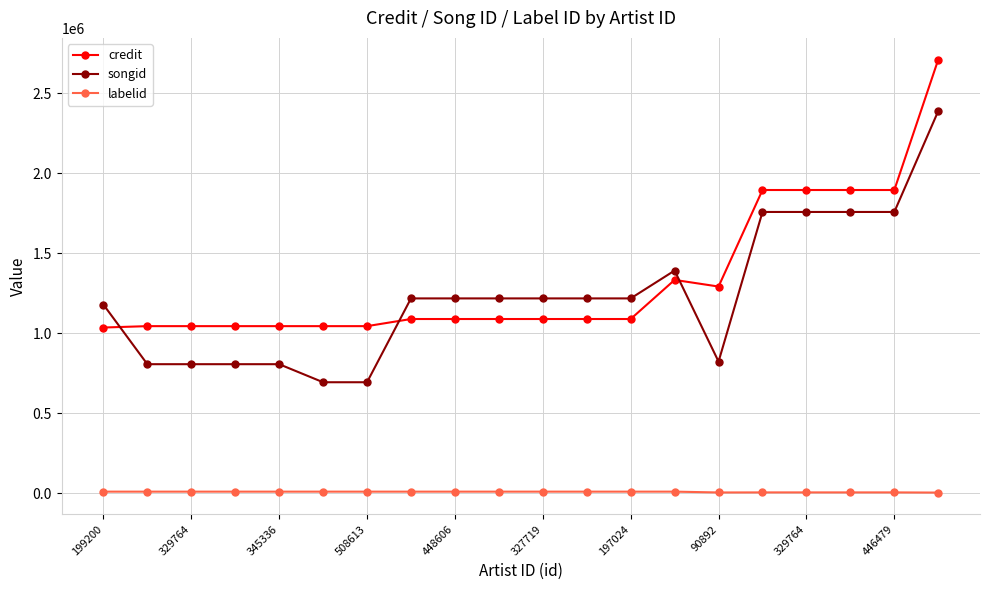

True or false: credit and labelid intersect in this chart.

False